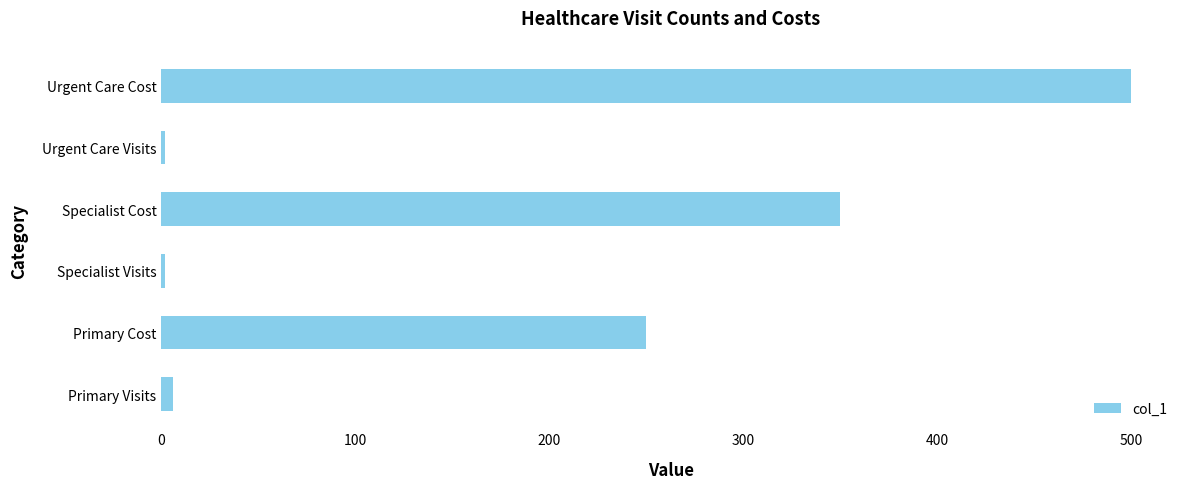

Reading bottom to top, extract all data points from this chart.

6	250	2	350	2	500